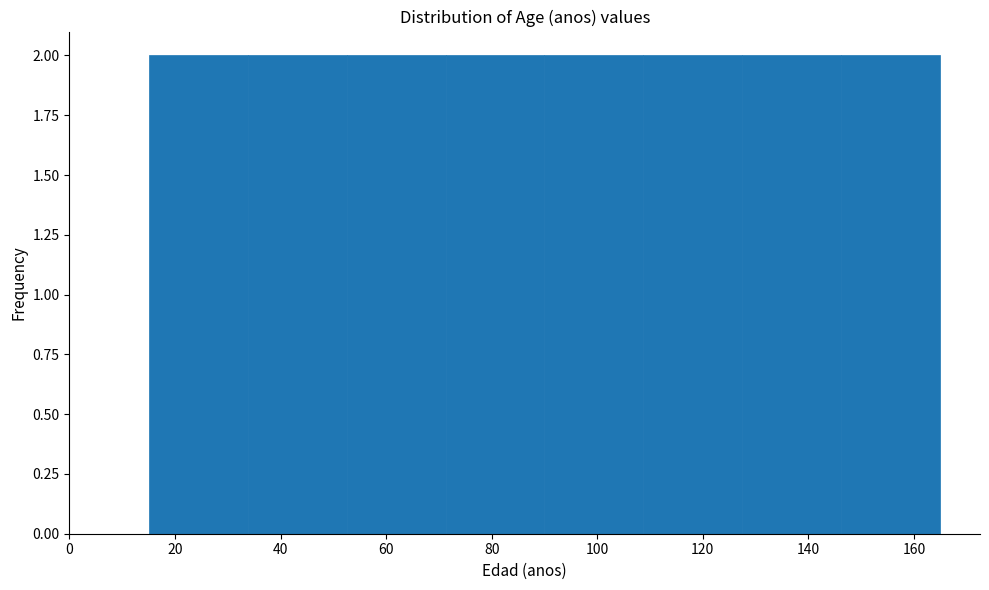

Reading left to right, list every bar in this chart as the range it spans on the x-axis followed by its height. Neither the bar edges nor the heights are printed on the chart, so give them approximately, as read against the axes.

16 to 34: 2
34 to 52: 2
52 to 72: 2
72 to 90: 2
90 to 108: 2
108 to 128: 2
128 to 146: 2
146 to 166: 2